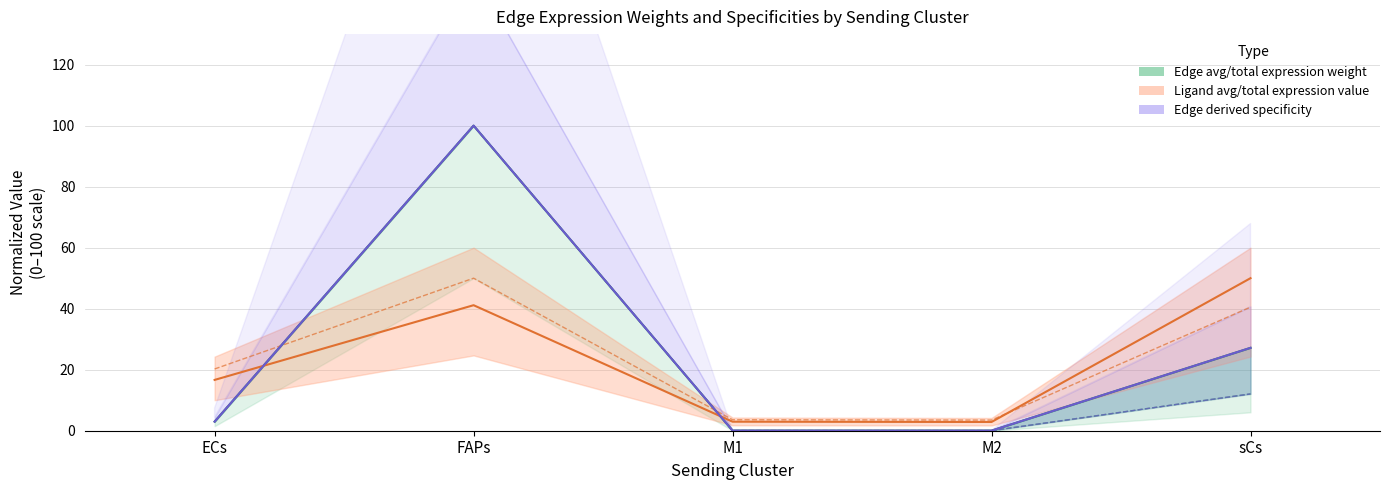

The Ligand average expression value series shows 87.9 at sCs. True or false?

False